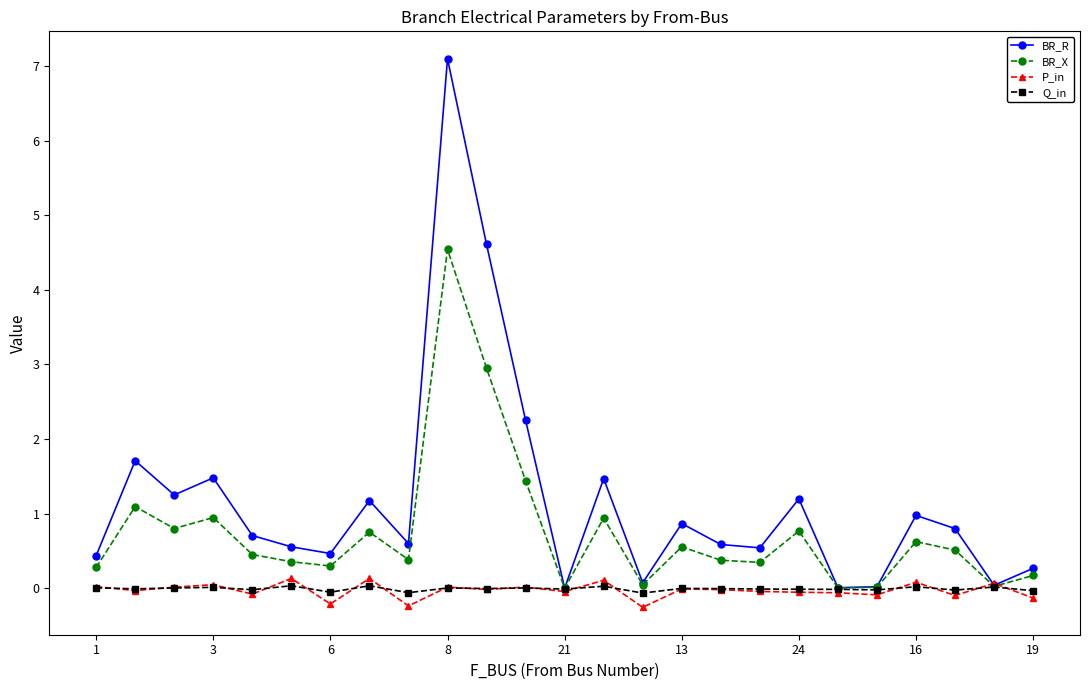

Which series has the largest range (max minus min)?

BR_R